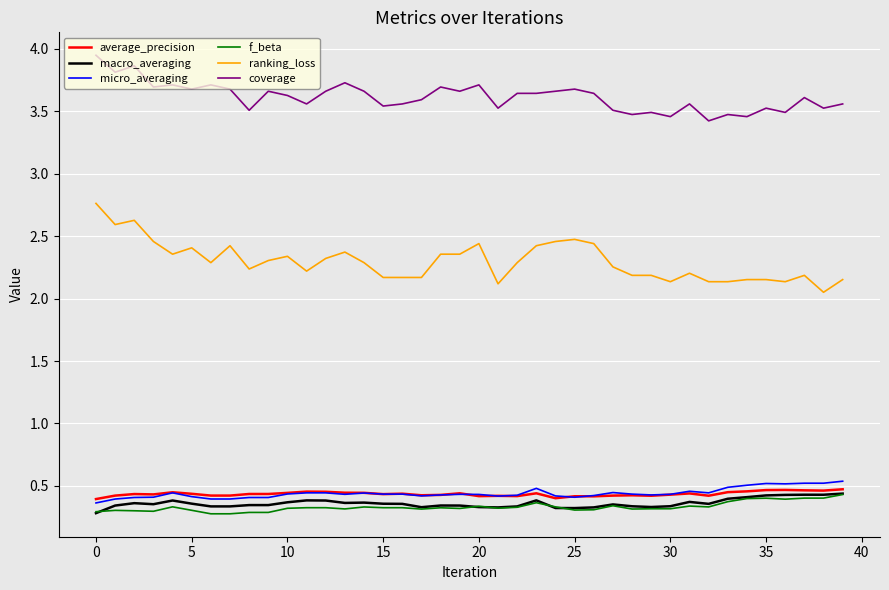

Which series has the largest range (max minus min)?

ranking_loss